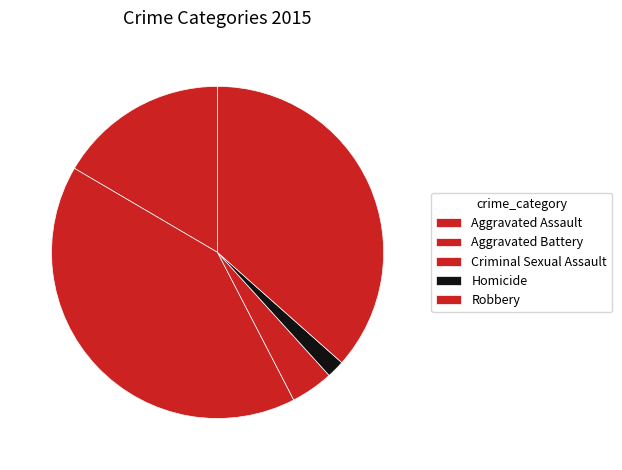

How many slices are in this pie chart?

5